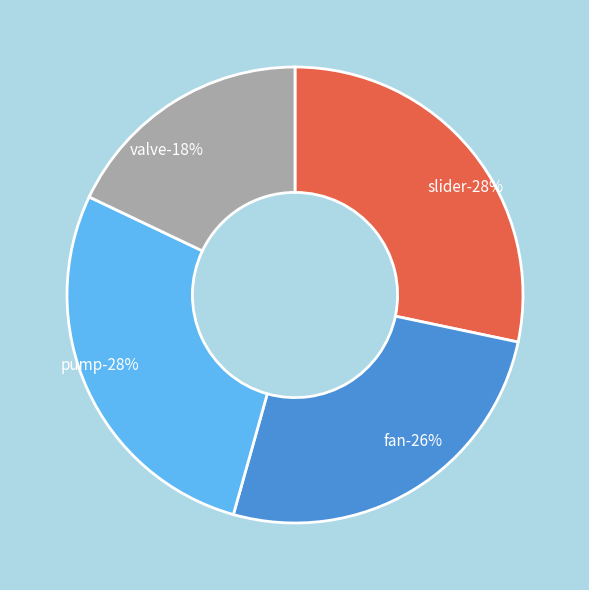

How many slices are in this pie chart?

4